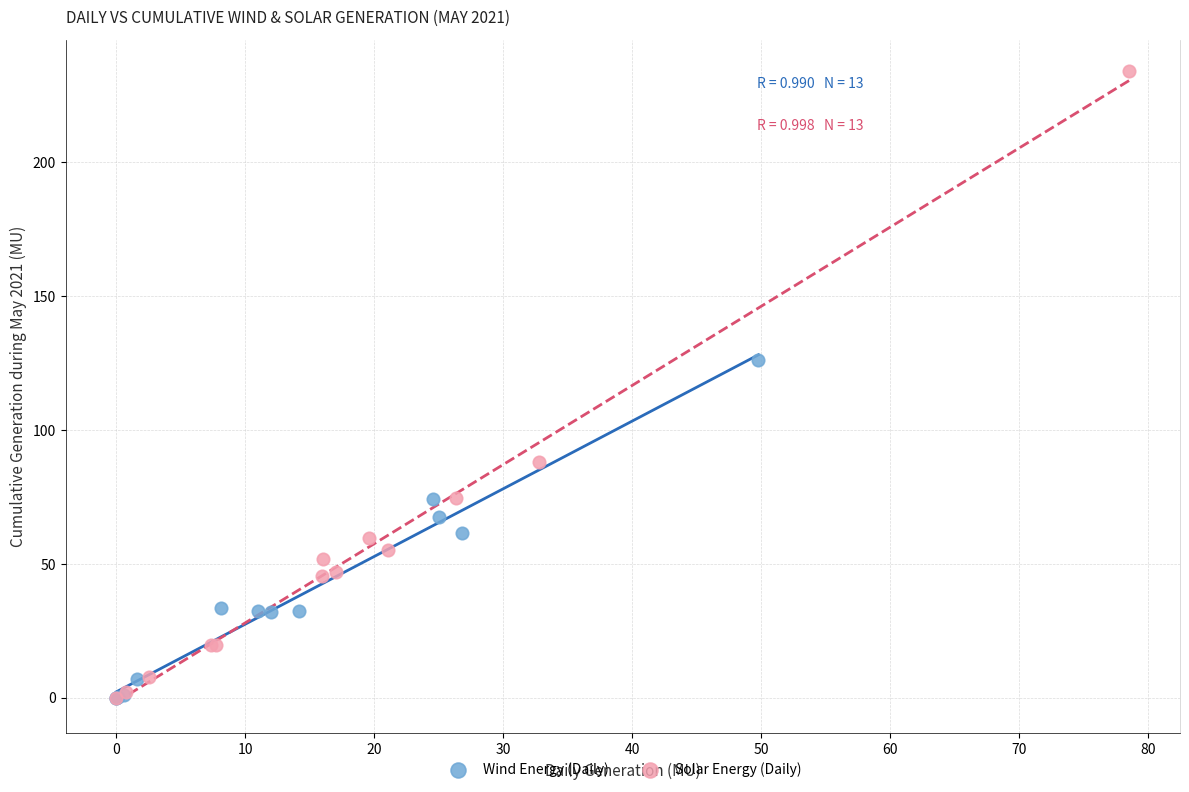

Which series reaches the maximum Y coordinate?

Solar Energy (Daily)